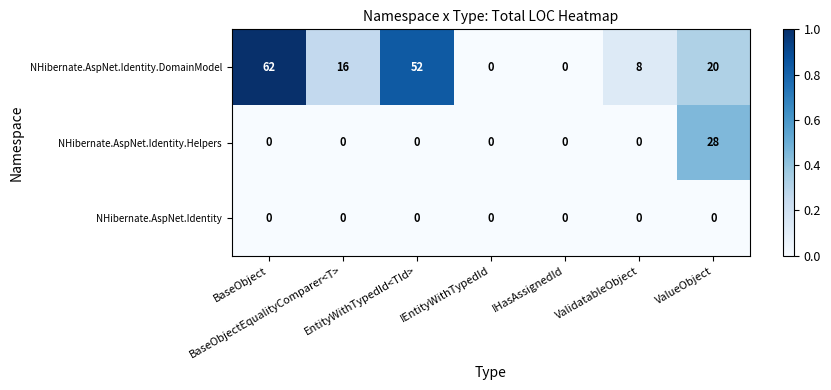

Which series has the largest range (max minus min)?

NHibernate.AspNet.Identity.DomainModel